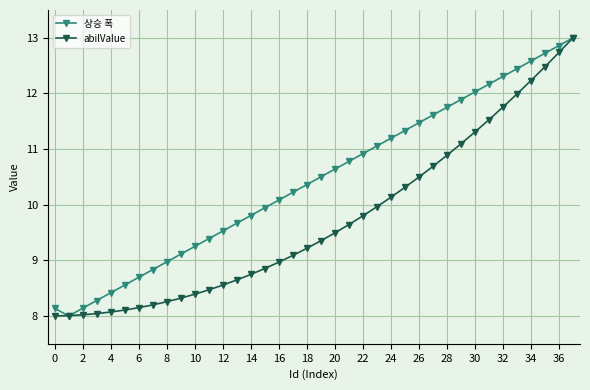

Which series has the largest total across all categories?

상승 폭